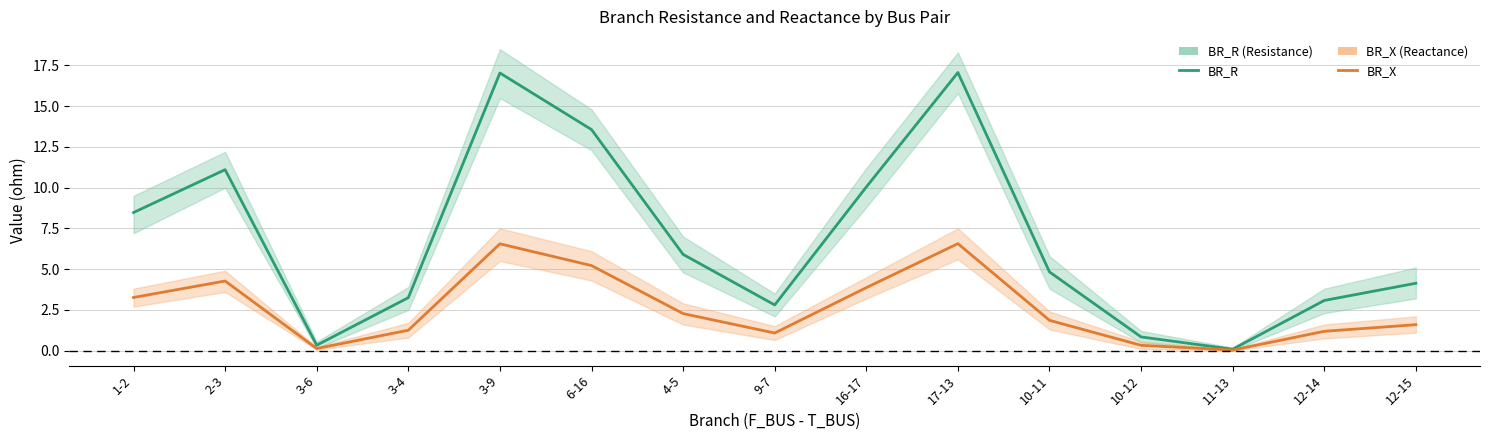

True or false: BR_X and BR_R cross at least once.

False